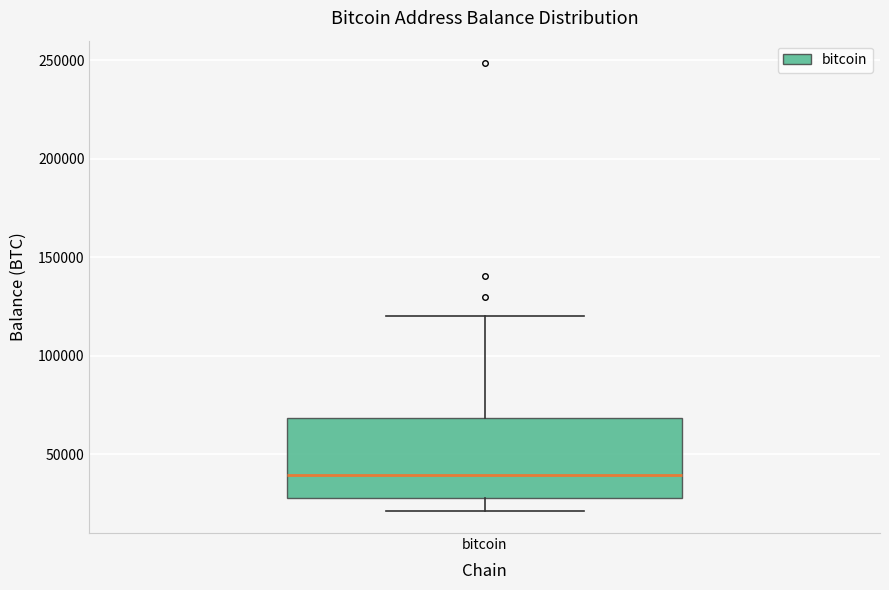

Transcribe this box plot: give where the median line is, the range the box spans, and where the two whiskers end, as read against the y-axis. The values are not printed on the chart, so give them approximately, as read against the axis.

median 40000, box 25000 to 70000, whiskers 20000 to 120000